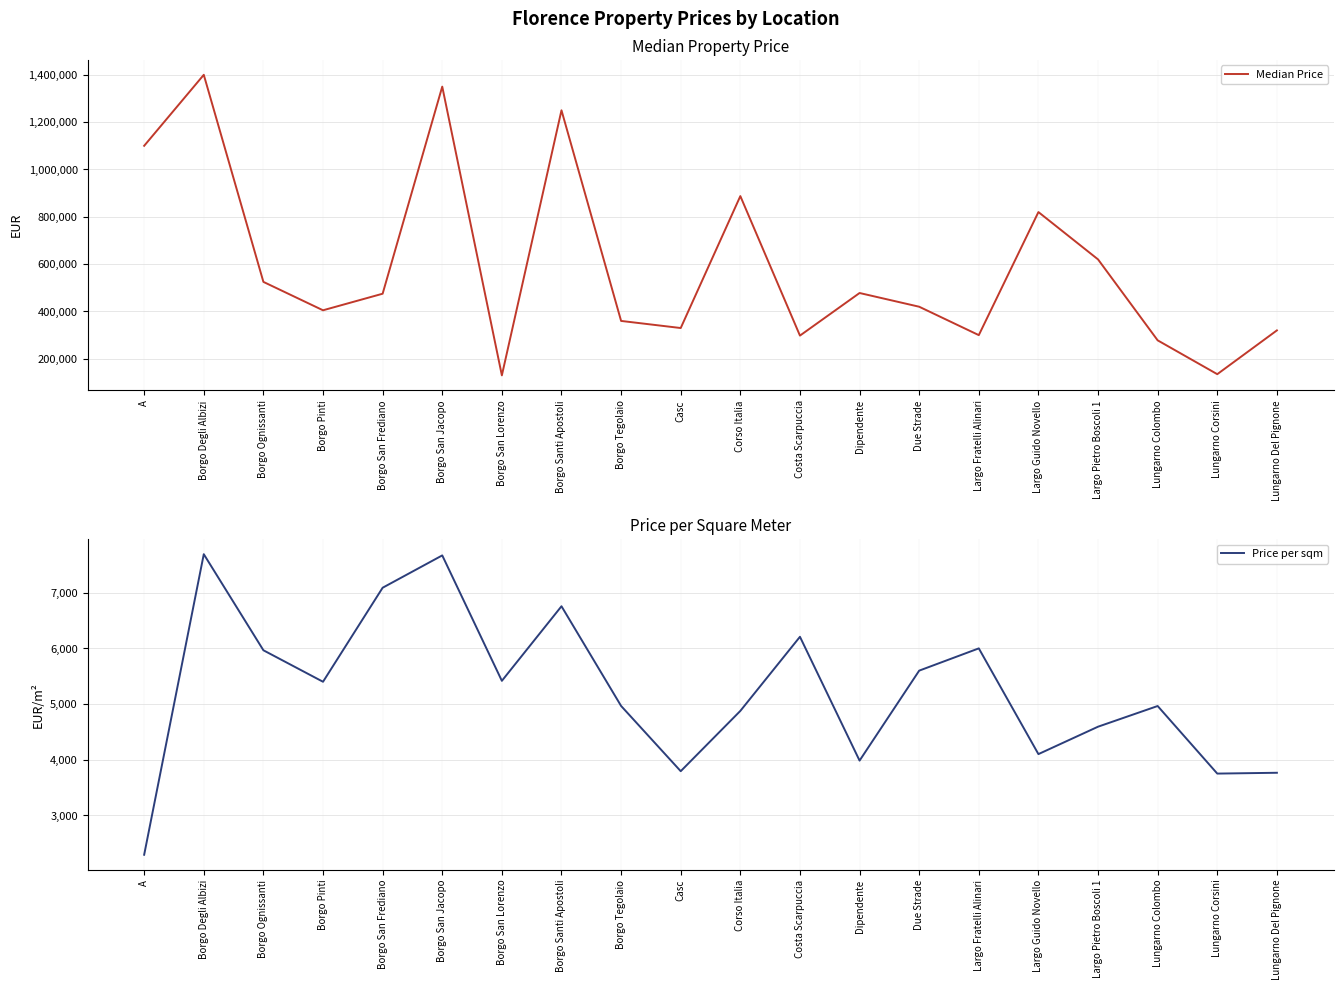

Where is the first local maximum for Median Price?

Borgo Degli Albizi